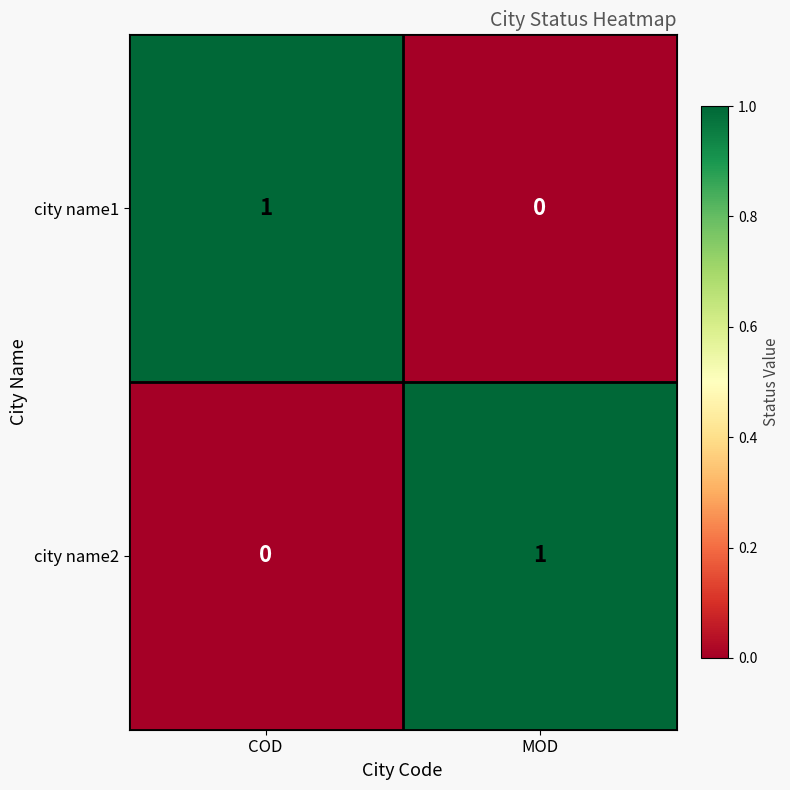

Rank the categories by city name2 value from lowest to highest.

COD, MOD